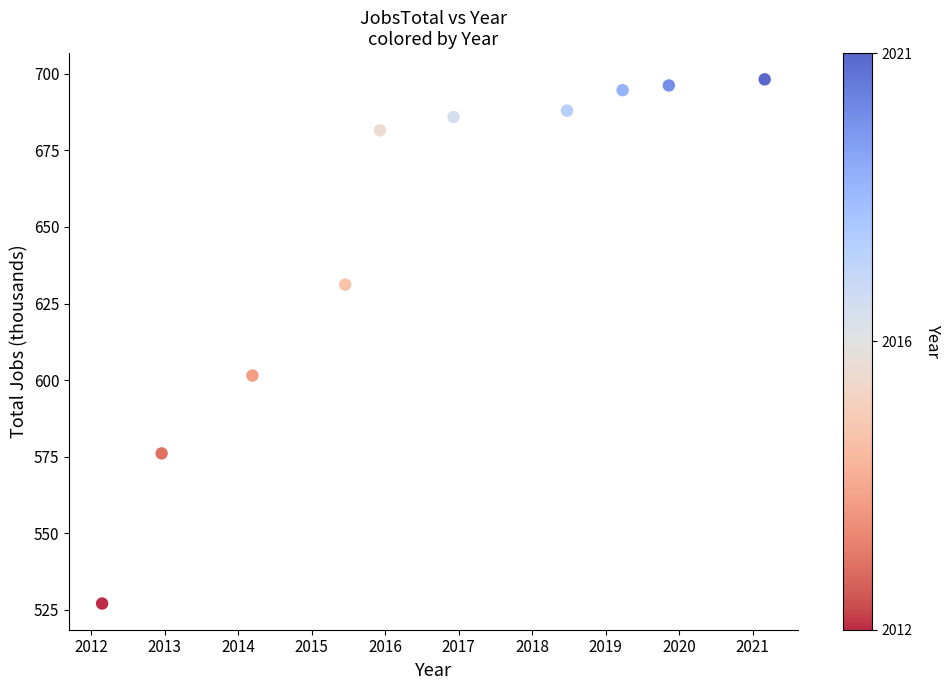

What Y value in the scatter plot is closest to 612?

601.5